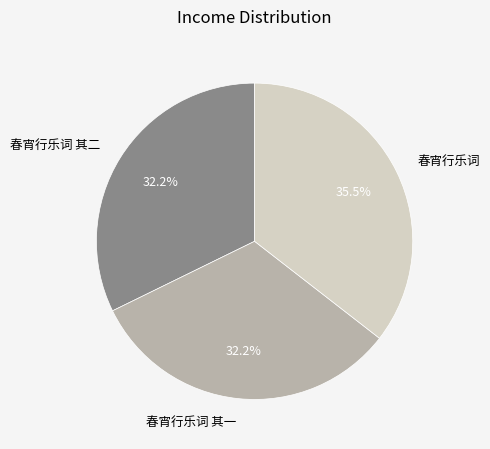

To the nearest percent, what is the difference between the 春宵行乐词 其一 and 春宵行乐词 slice percentages?

3%